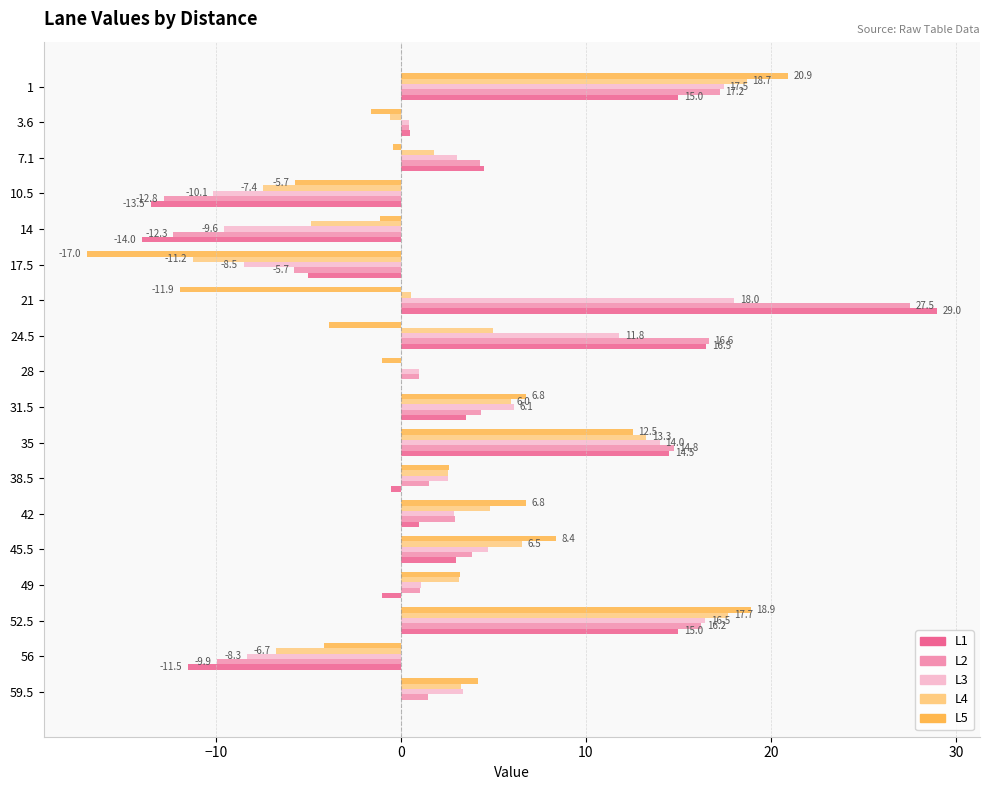

Which label corresponds to the largest value in the chart?

21